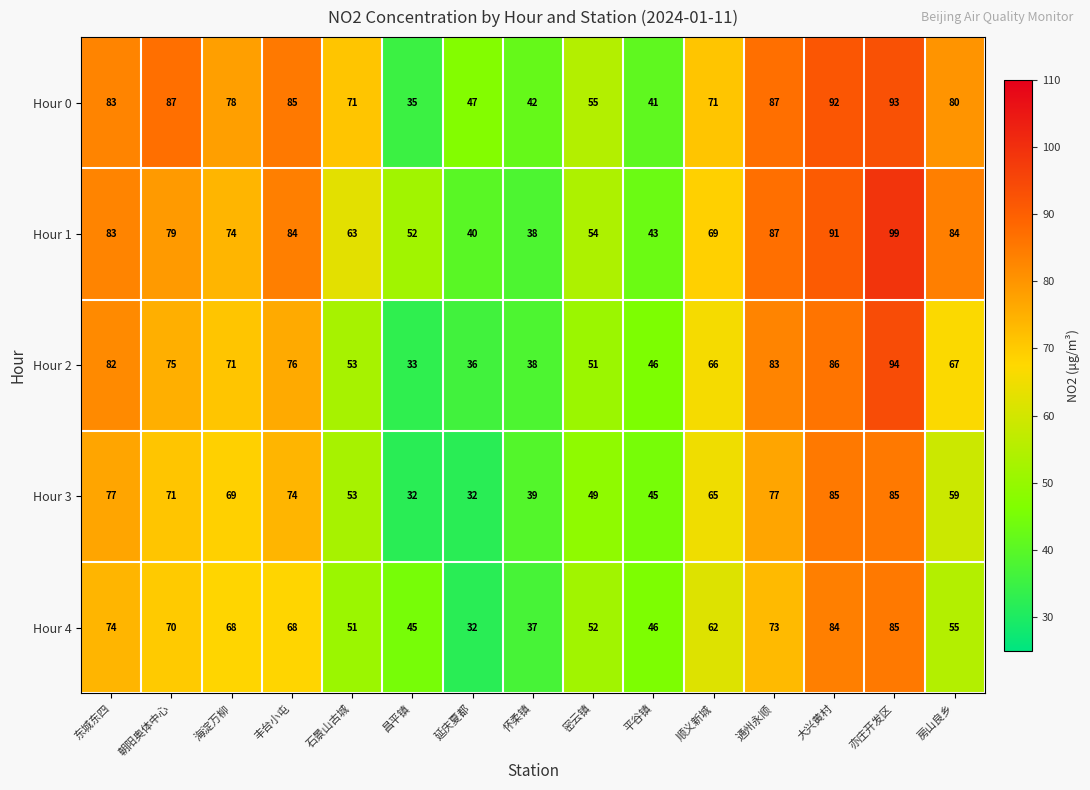

What is the difference between the maximum and minimum values in the Hour 2 series?

61